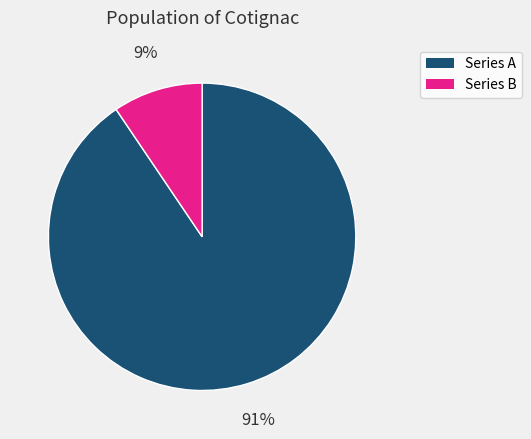

How many slices are in this pie chart?

2